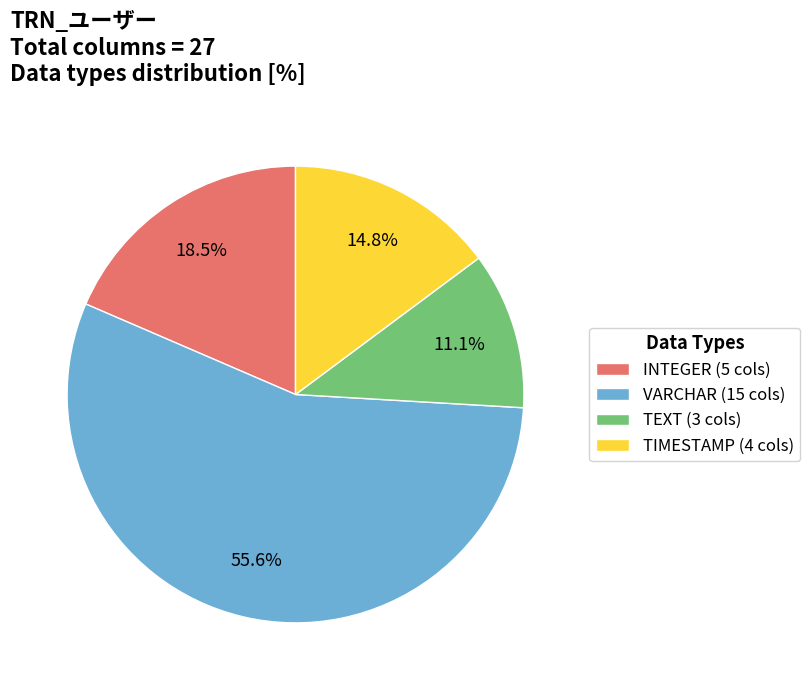

How many segments does this pie chart have?

4